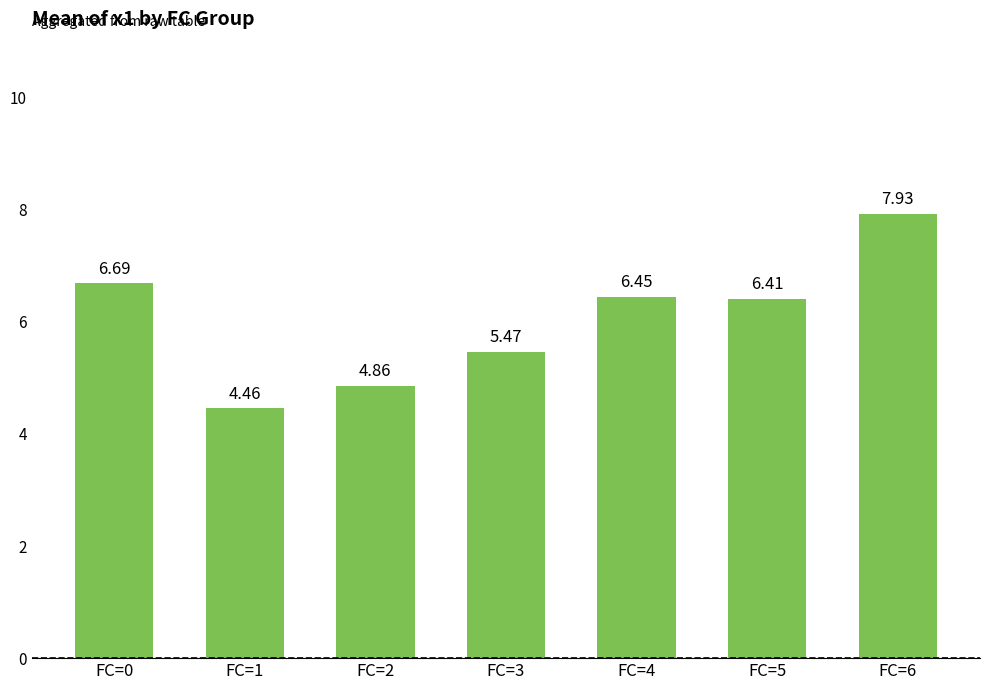

List the labels in order of value, largest first.

FC=6, FC=0, FC=4, FC=5, FC=3, FC=2, FC=1